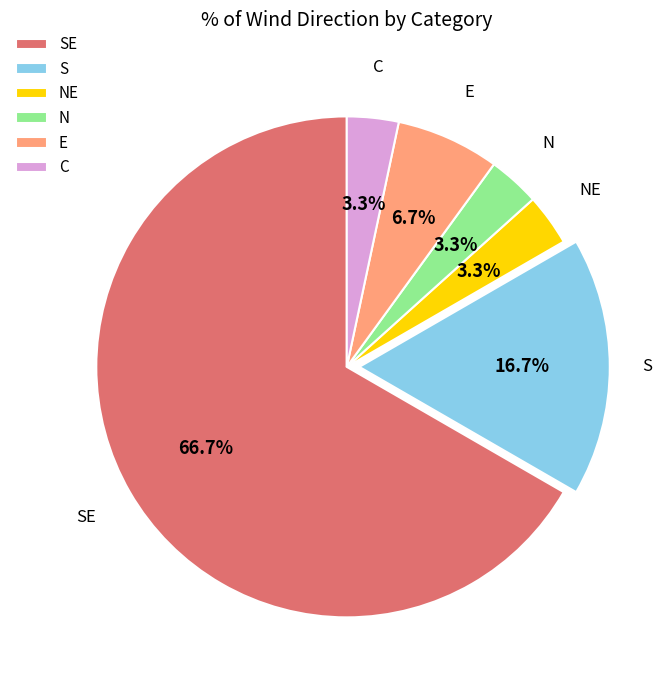

Combined, do S and C account for over 50%?

No